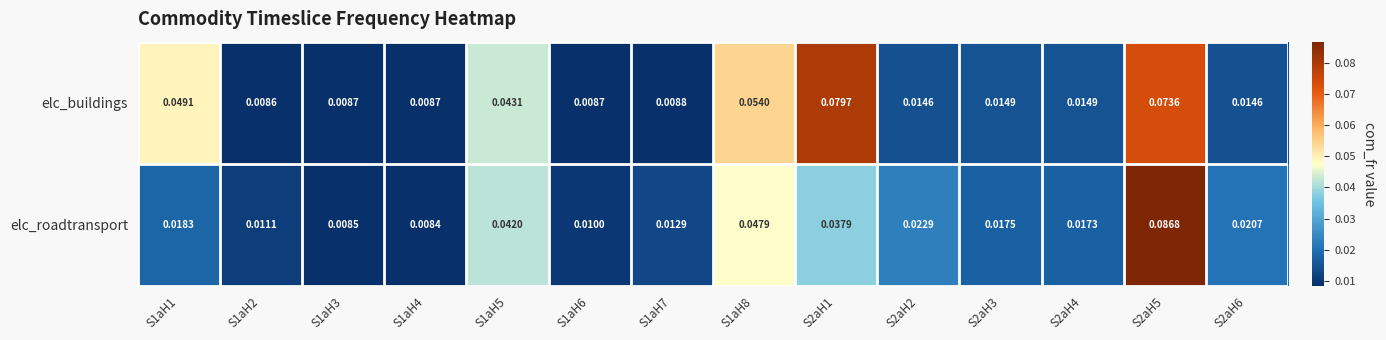

Rank the series at S2aH2 from lowest to highest value.

elc_buildings, elc_roadtransport